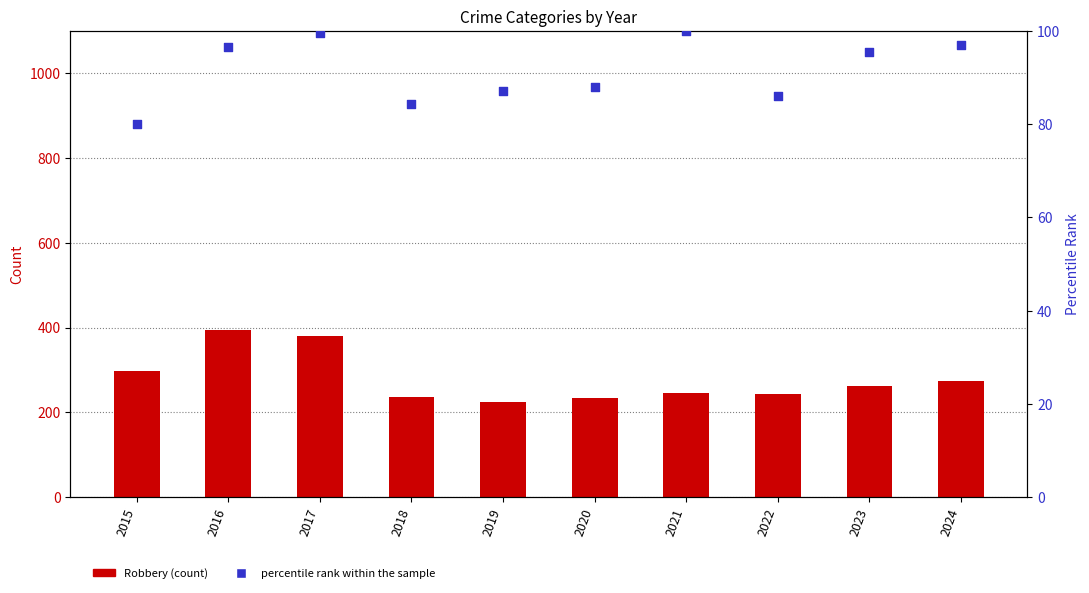

At how many categories does at least one series exceed 224?

9